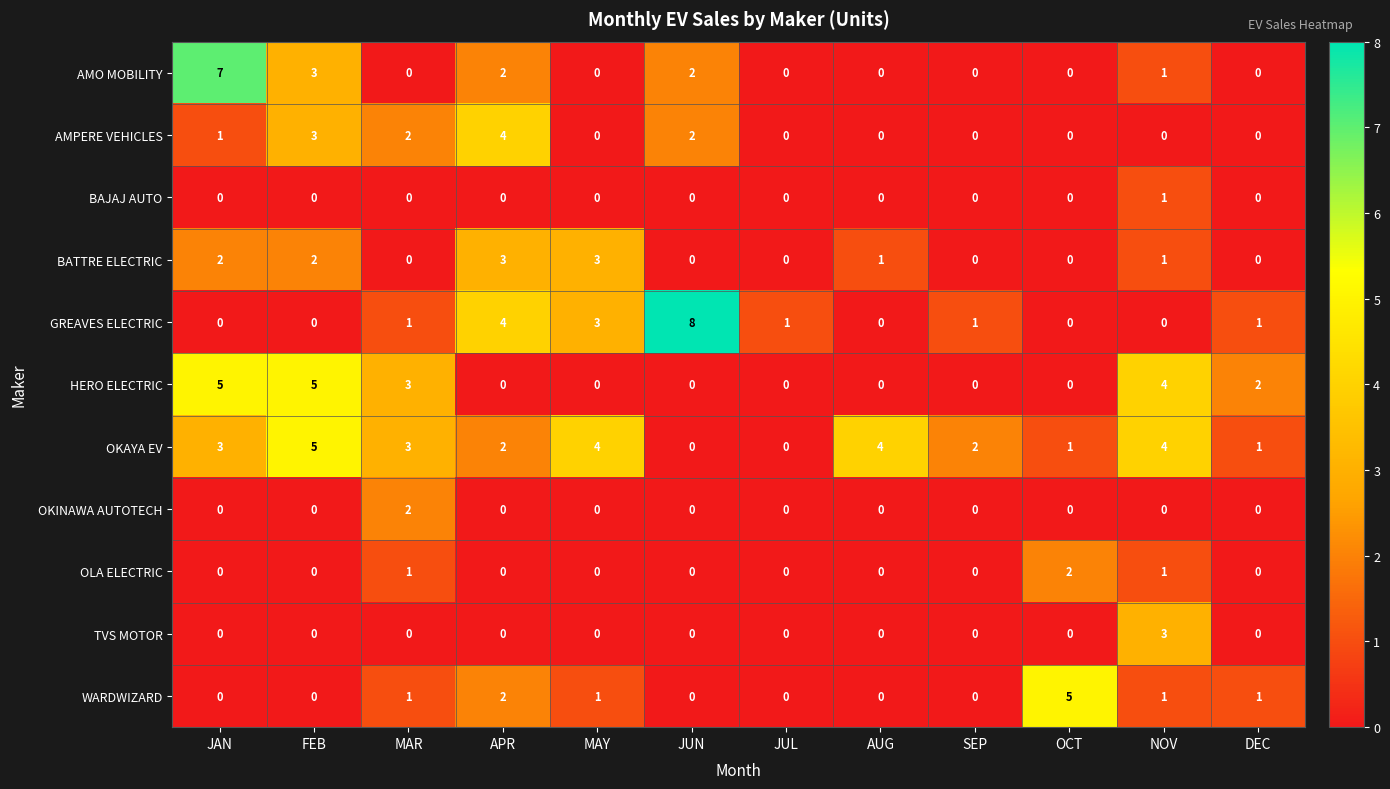

Which series has the largest total across all categories?

OKAYA EV